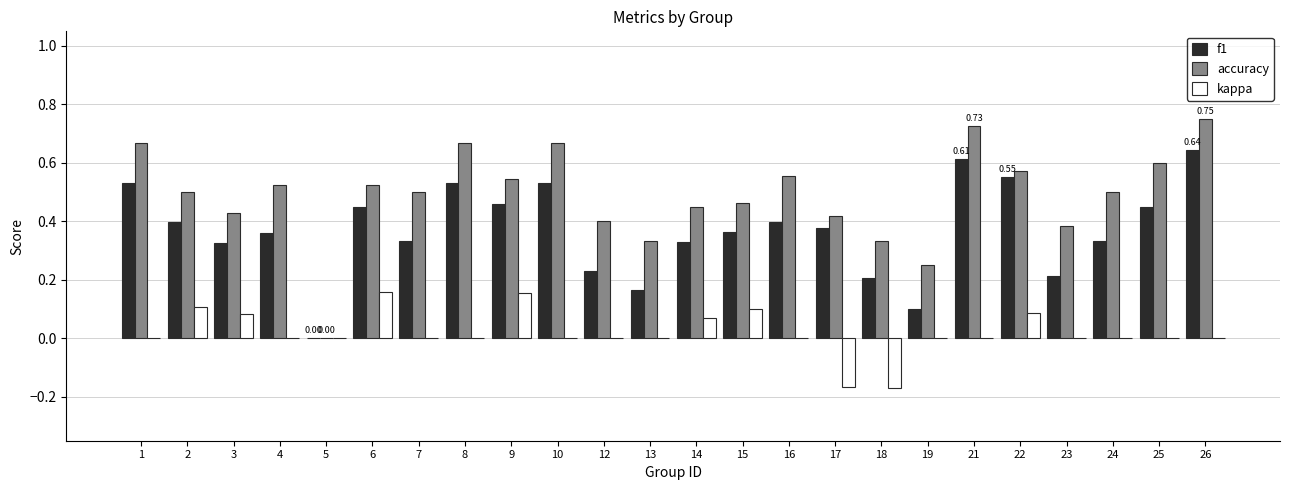

True or false: f1 has a value of 0.2 at 1.

False